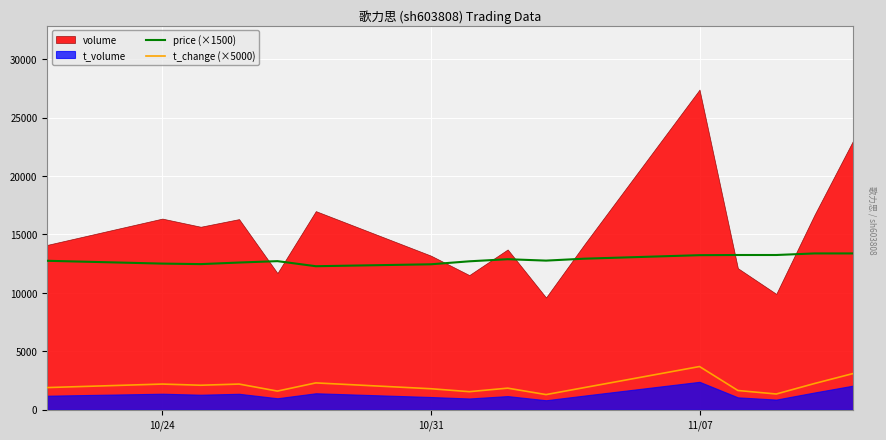

True or false: price (×1500) and t_change (×5000) cross at least once.

False